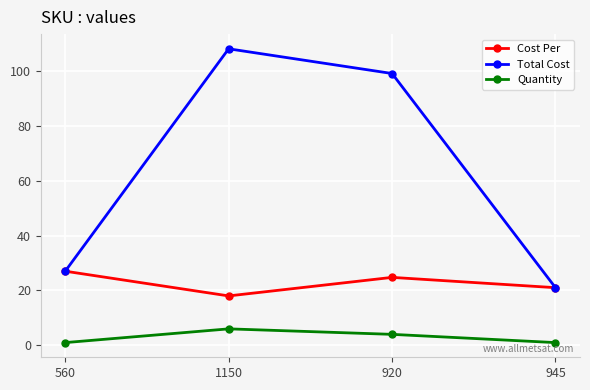

Rank the series by their average value, from highest to lowest.

Total Cost, Cost Per, Quantity